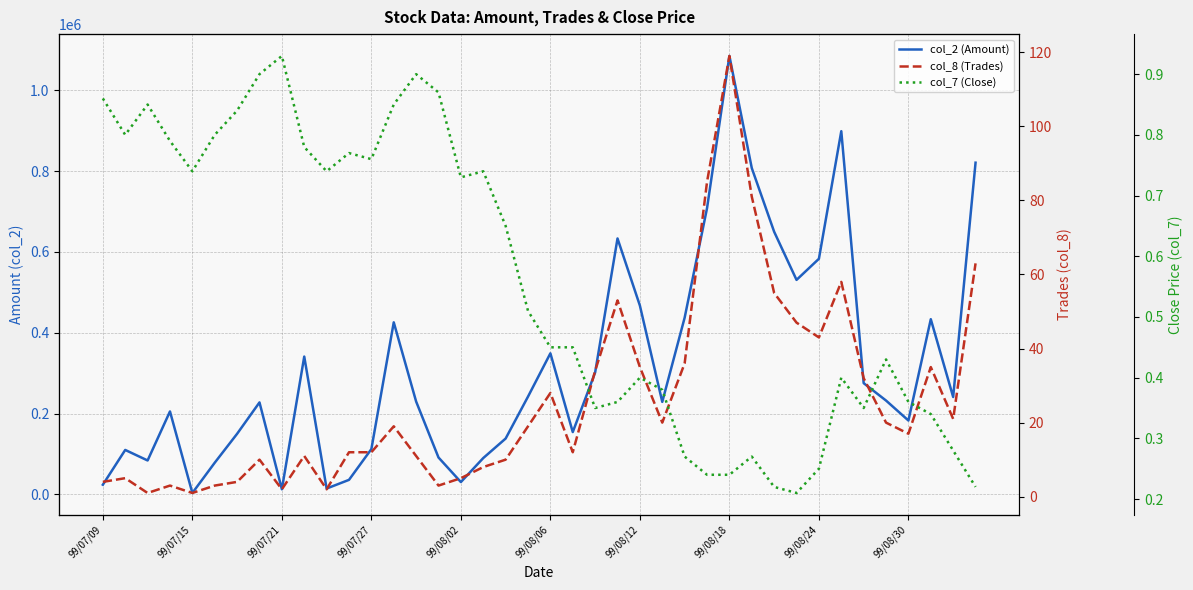

The value of col_7 (Close) at 99/08/12 is 1.4. True or false?

False